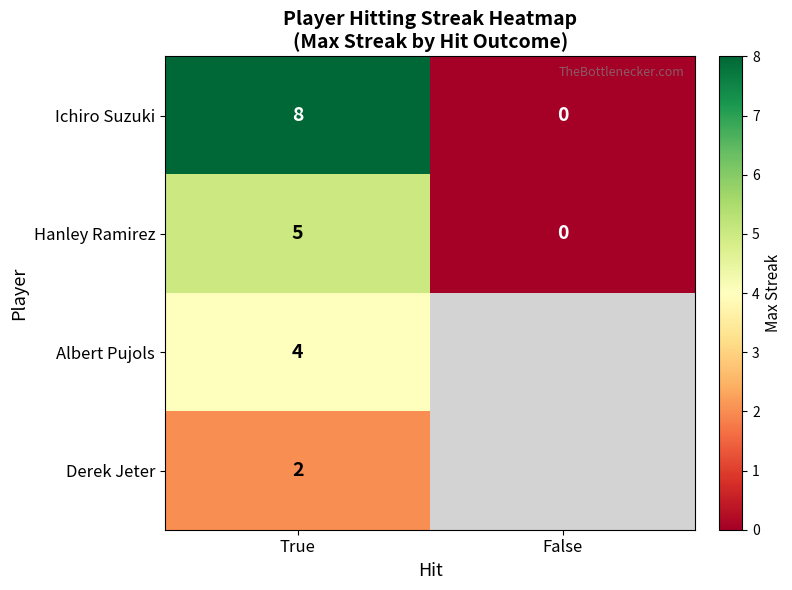

Is the value of Hanley Ramirez at True greater than the value of Ichiro Suzuki at True?

No